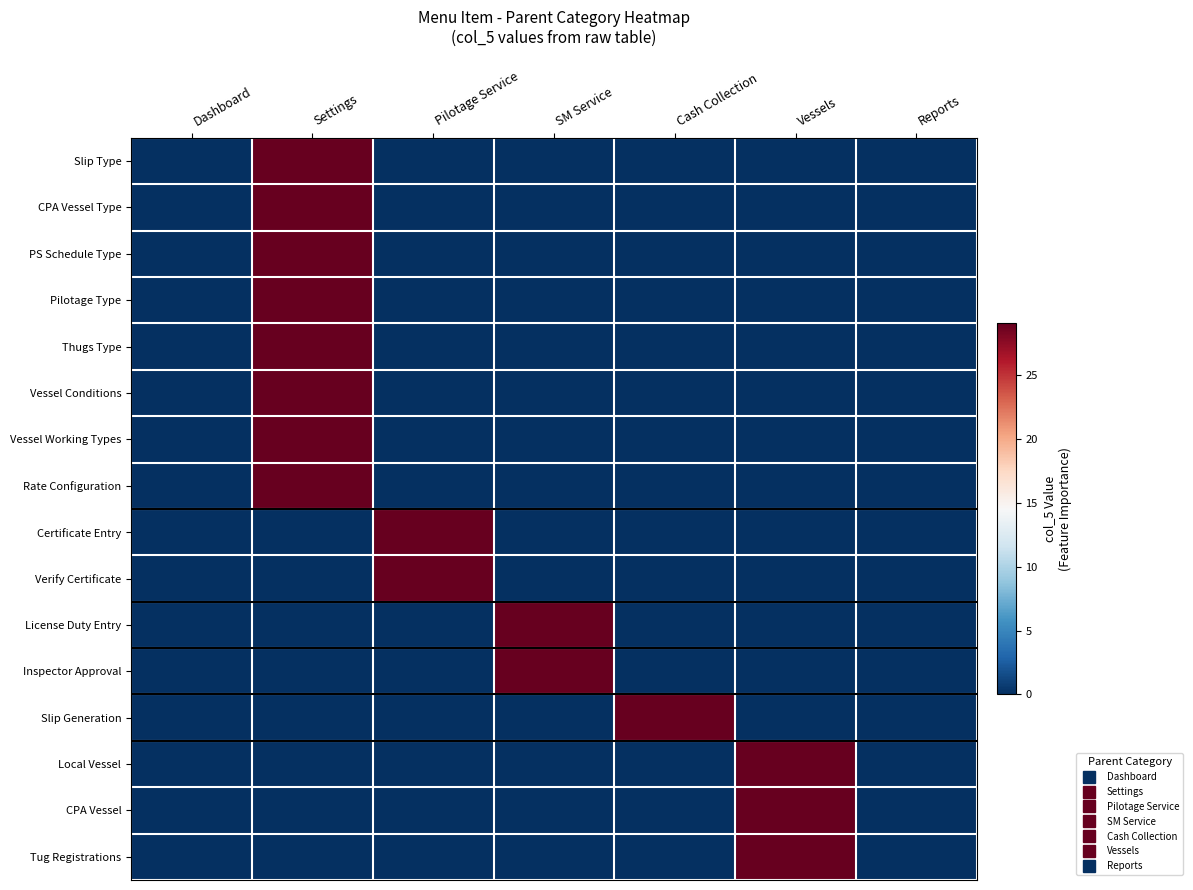

What is the spread (max minus min) of values at Vessels?

29